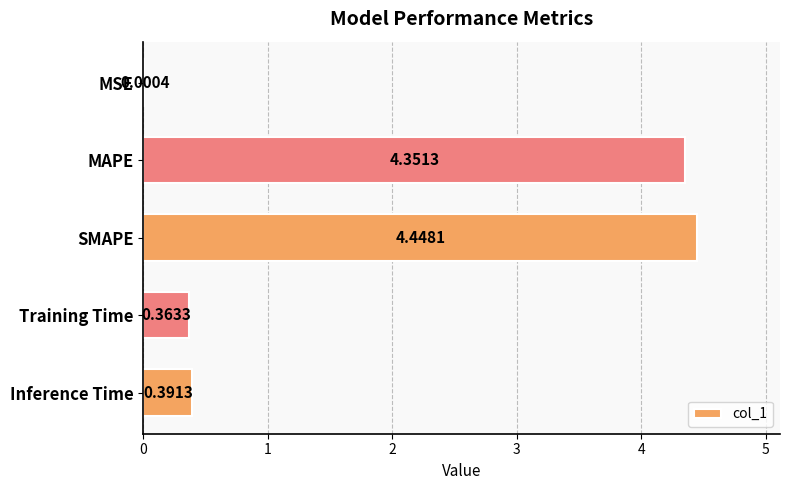

What is the average value?

1.9